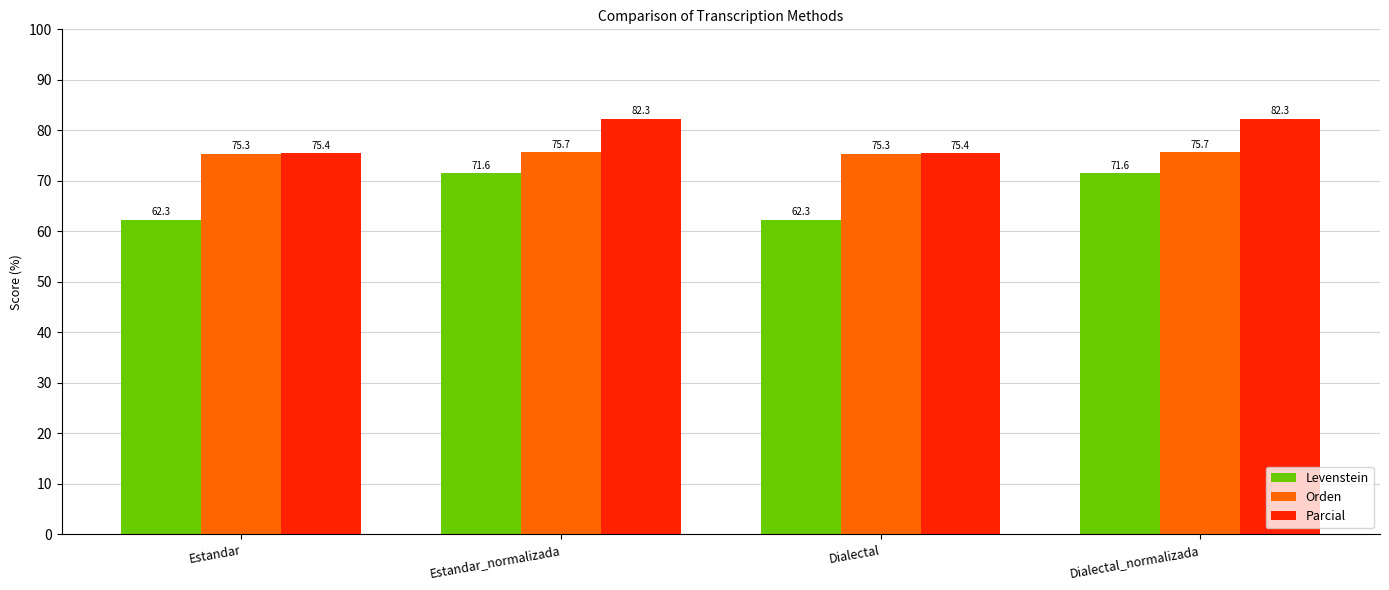

Rank the series by their average value, from highest to lowest.

Parcial, Orden, Levenstein